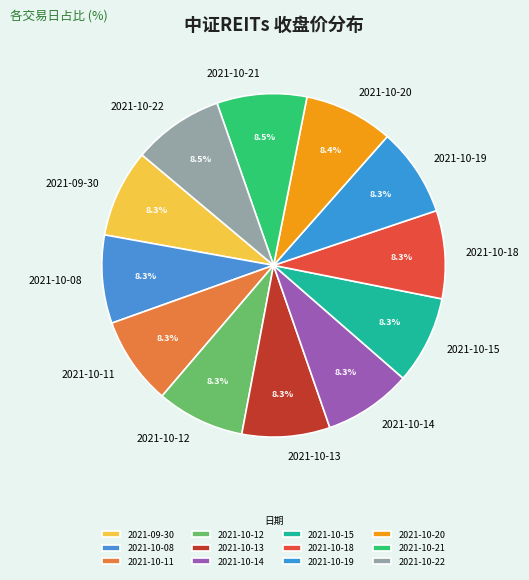

Approximately how many times larger is the value at 2021-10-13 compared to 2021-10-21?

1.0